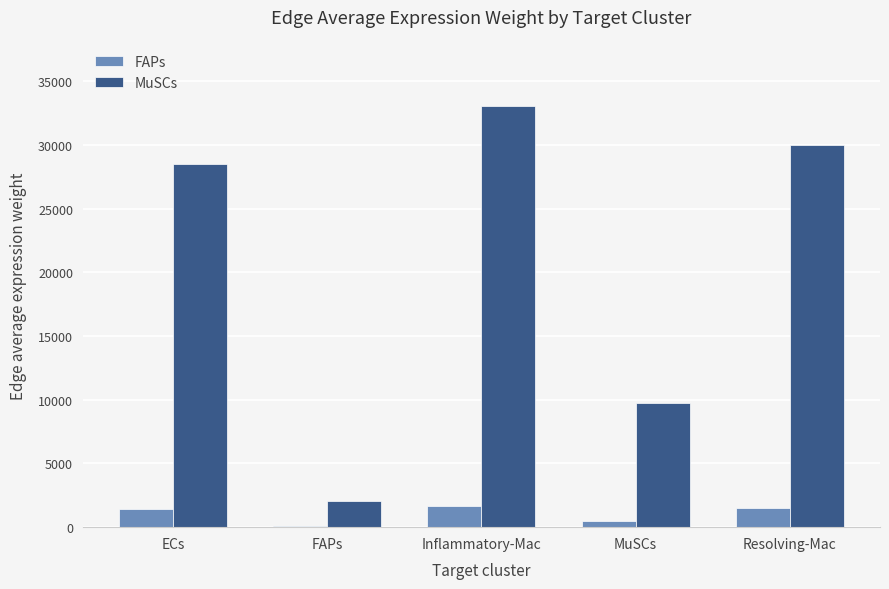

Count the number of data series in this chart.

2